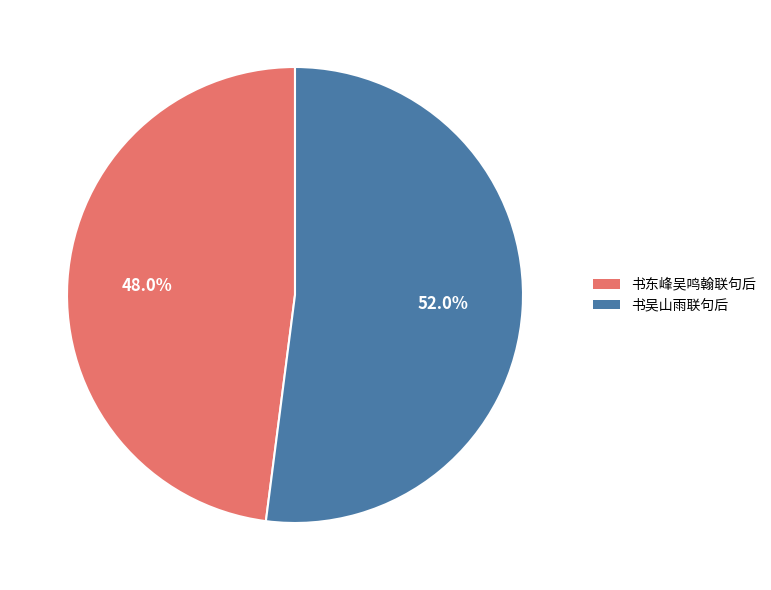

Is there a majority slice in this chart?

Yes